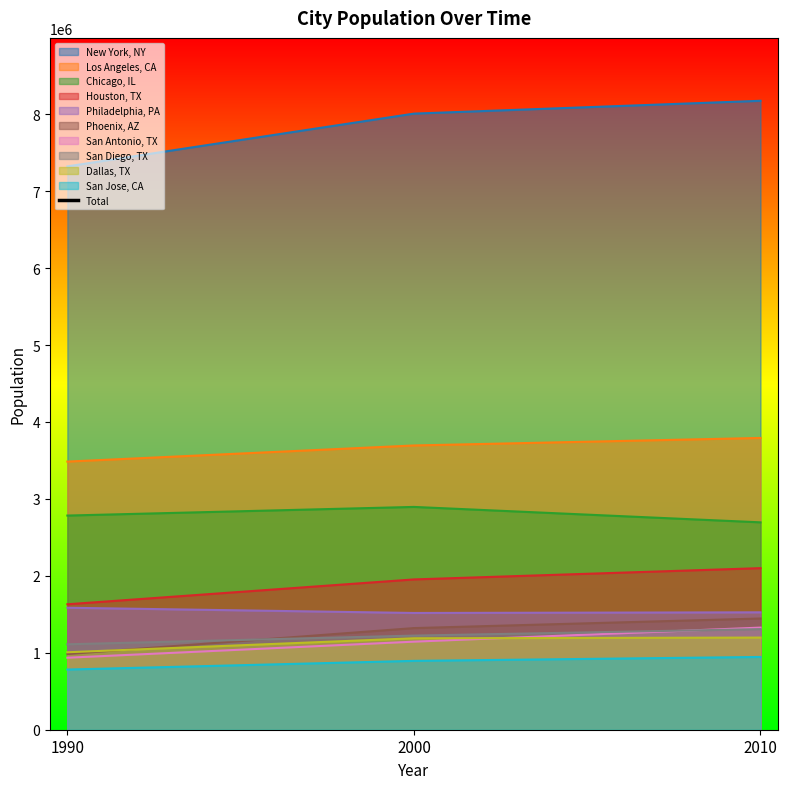

What is the lowest value of the Chicago, IL series?

2695598